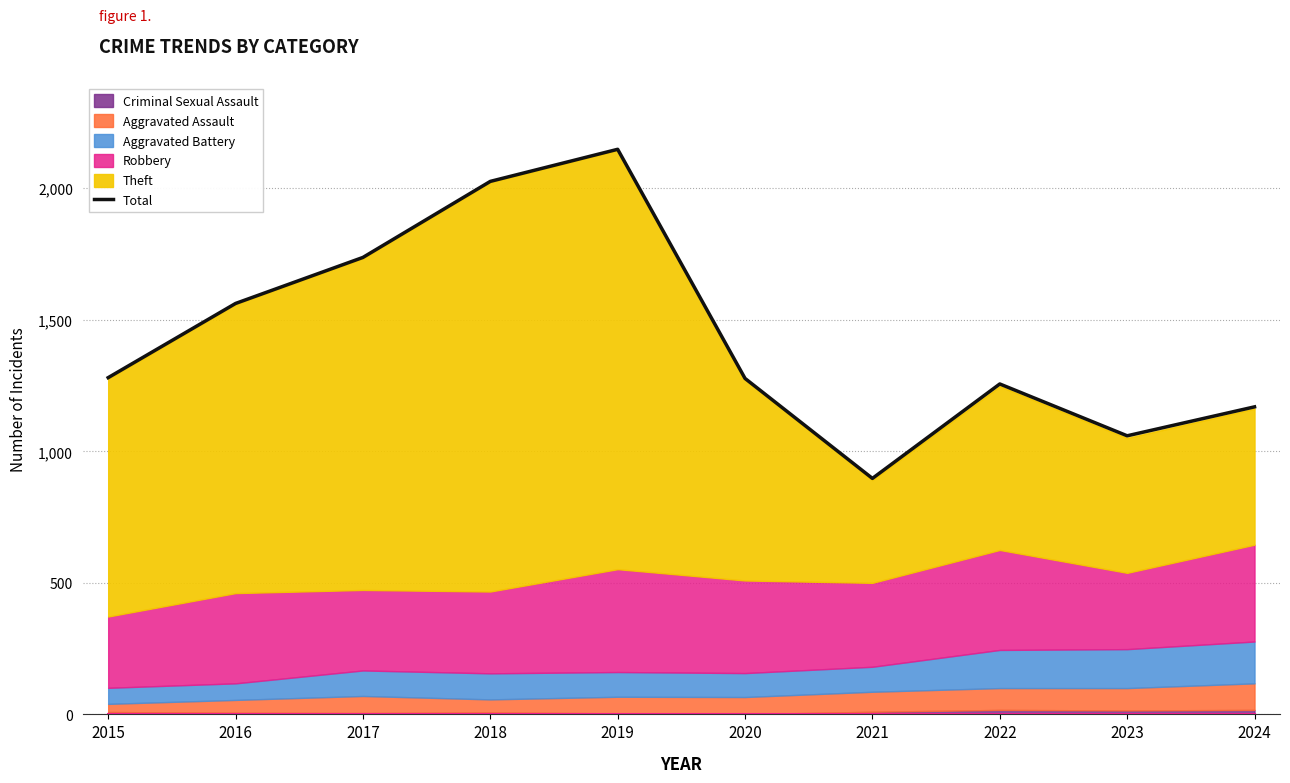

At which label does the data first exceed 1280?

2016